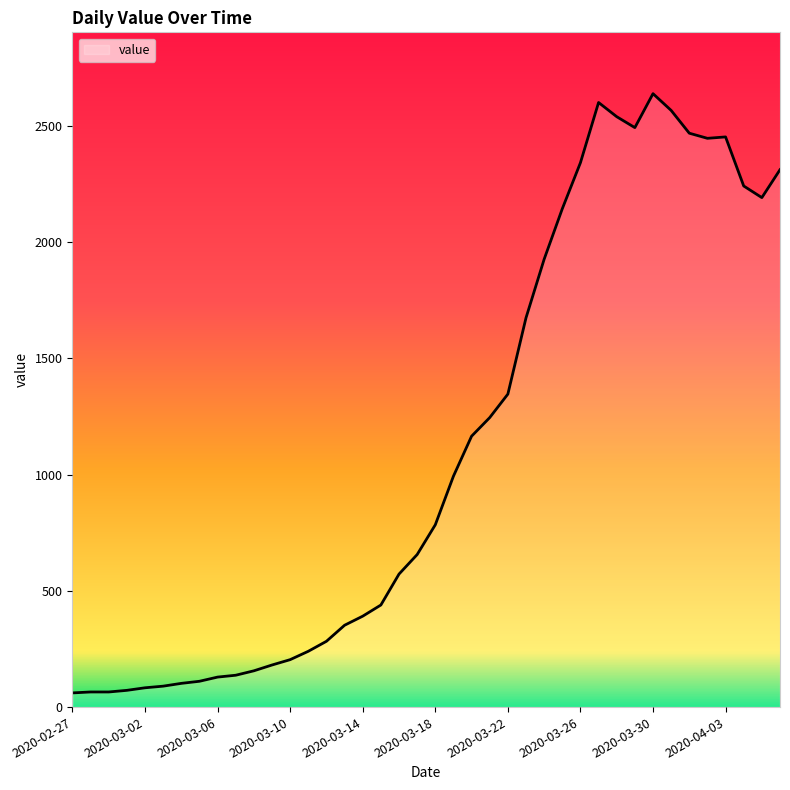

What is the difference between the maximum and minimum values?

2577